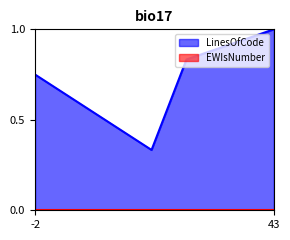

What is the sum of the values at 22 and 43?

1.3